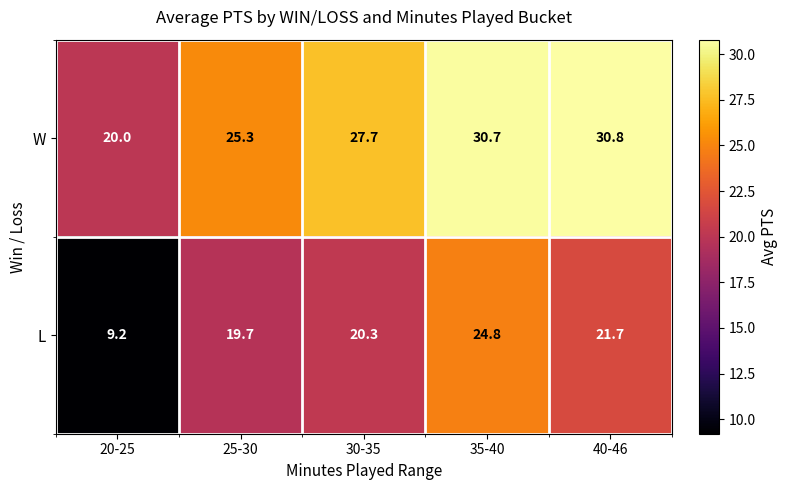

What is the sum of the W values at 35-40 and 40-46?

61.5